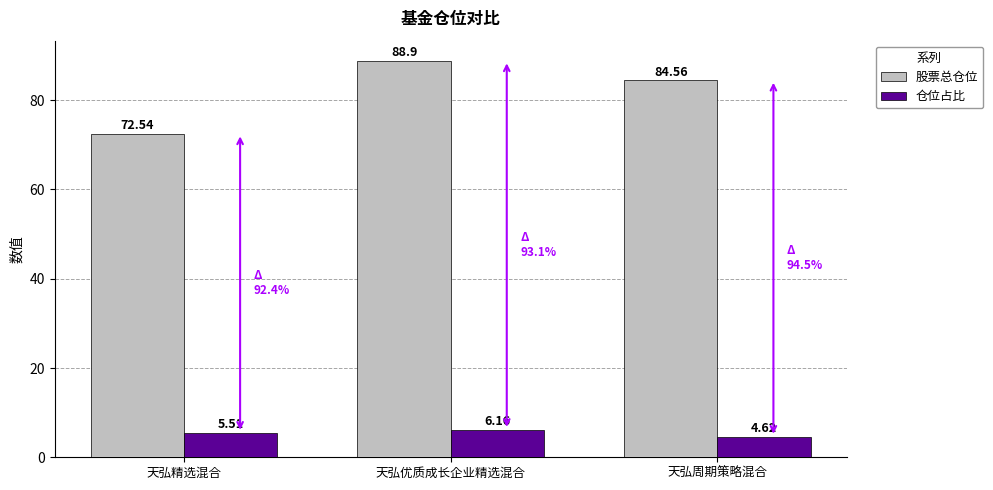

What is the label of the 3rd bar from the right?

天弘精选混合